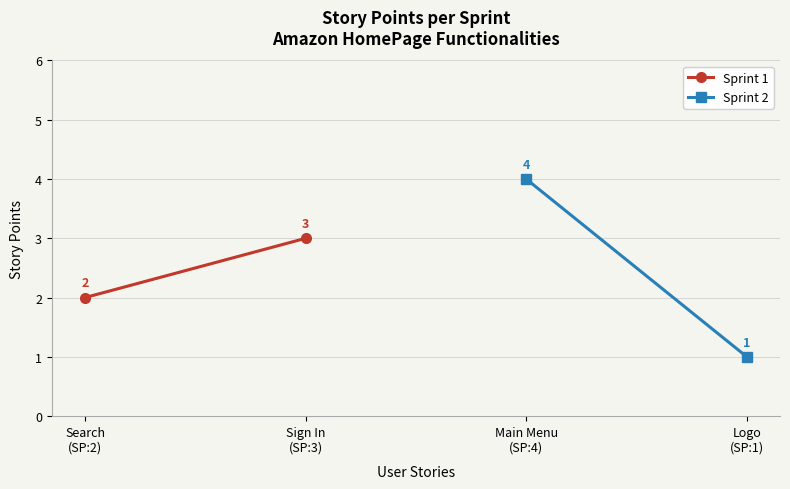

What is the minimum value for Sprint 2?

1